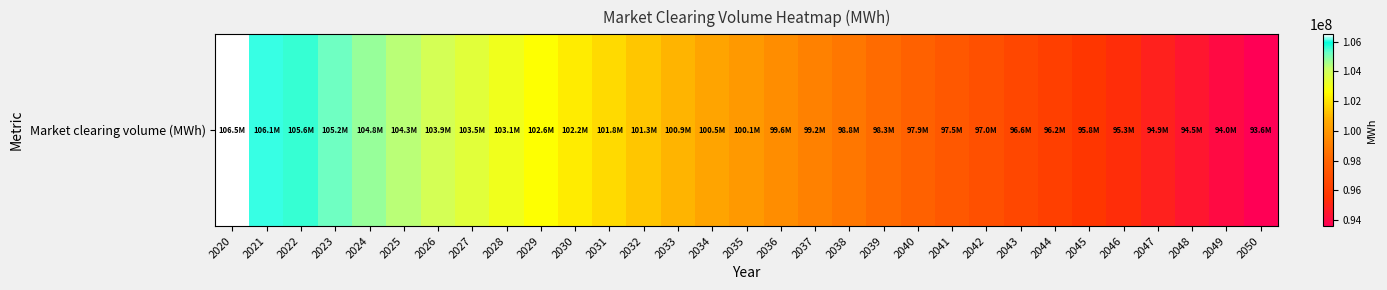

Count the number of data series in this chart.

1